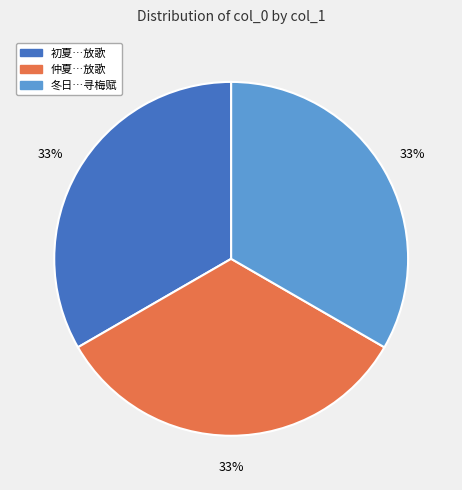

Is 初夏…放歌 the majority of the pie?

No